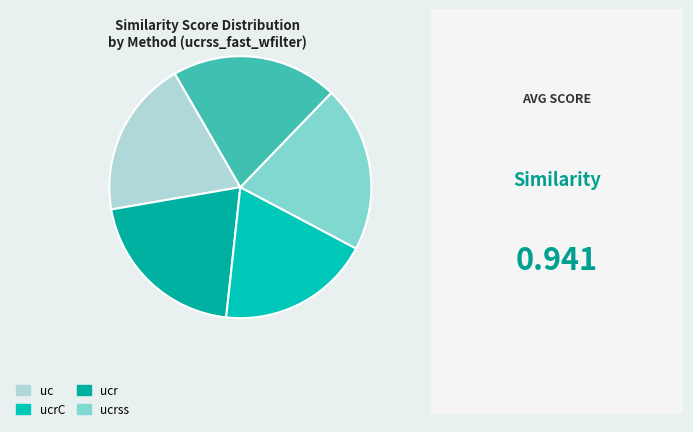

What is the smallest slice in the pie chart?

ucrC